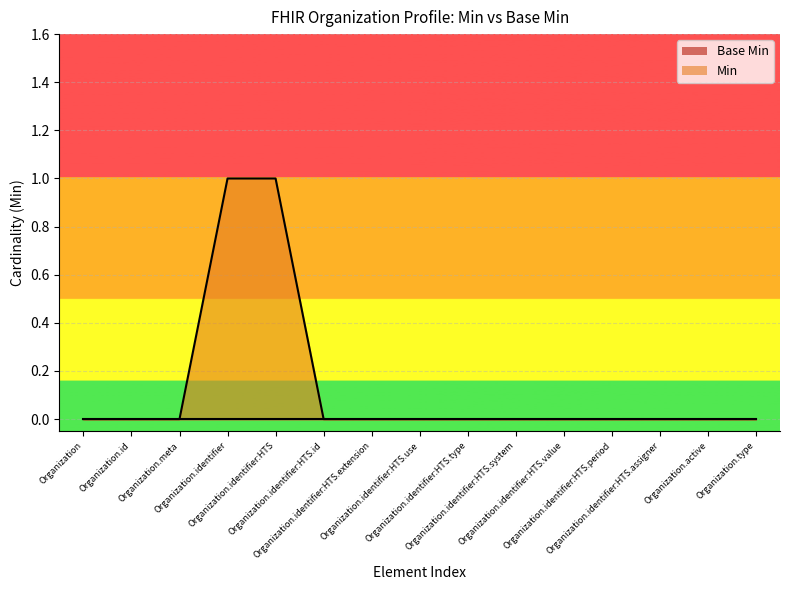

List the labels in order of value, largest first.

Organization.identifier, Organization.identifier:HTS, Organization, Organization.id, Organization.meta, Organization.identifier:HTS.id, Organization.identifier:HTS.extension, Organization.identifier:HTS.use, Organization.identifier:HTS.type, Organization.identifier:HTS.system, Organization.identifier:HTS.value, Organization.identifier:HTS.period, Organization.identifier:HTS.assigner, Organization.active, Organization.type